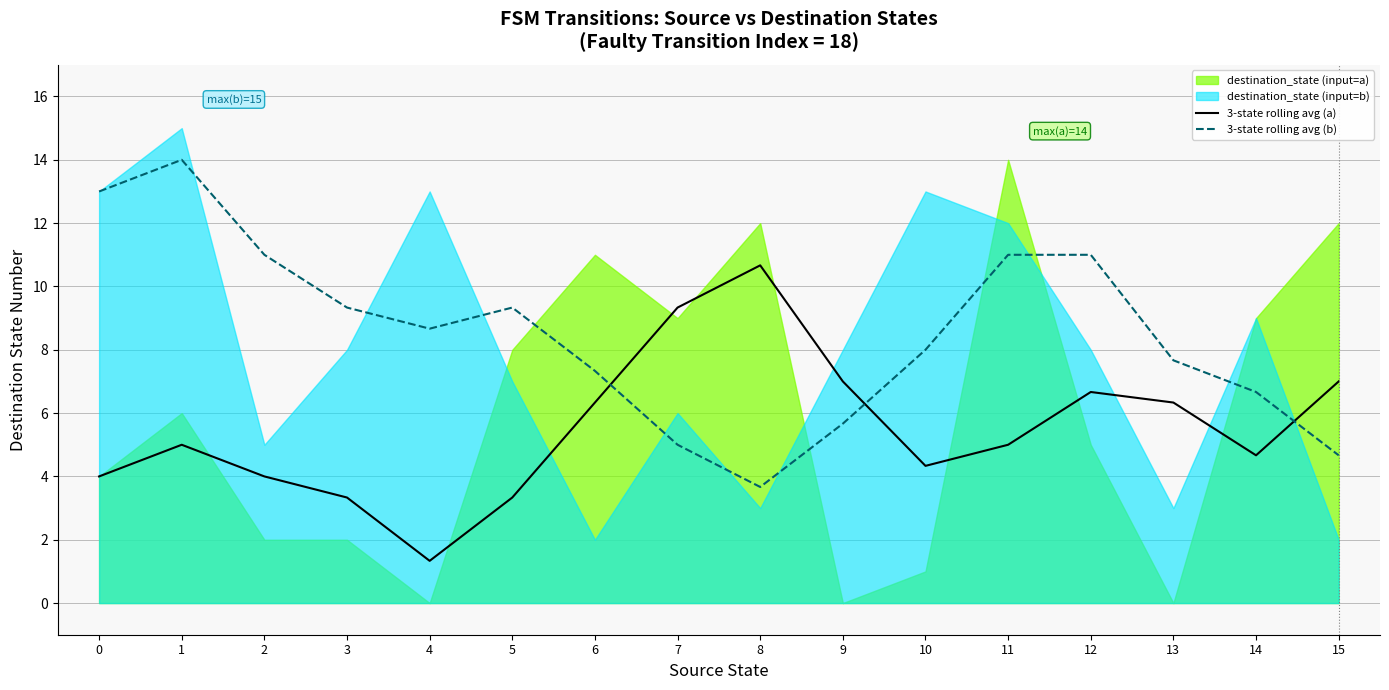

What is the difference between the highest and lowest values at 3?

6.0